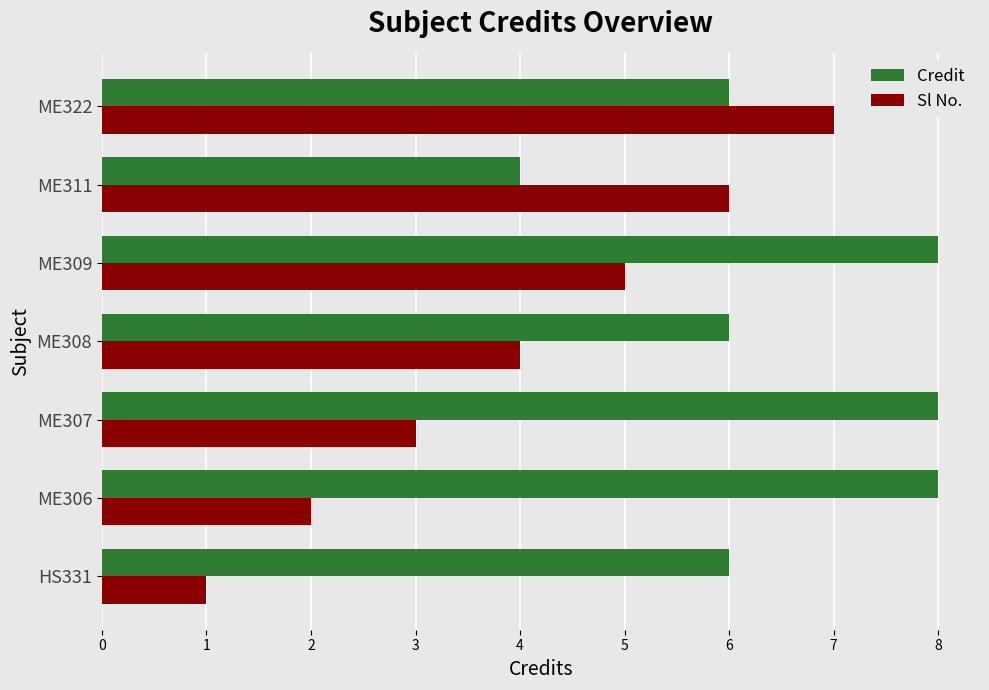

The value of Credit at ME306 is 5. True or false?

False